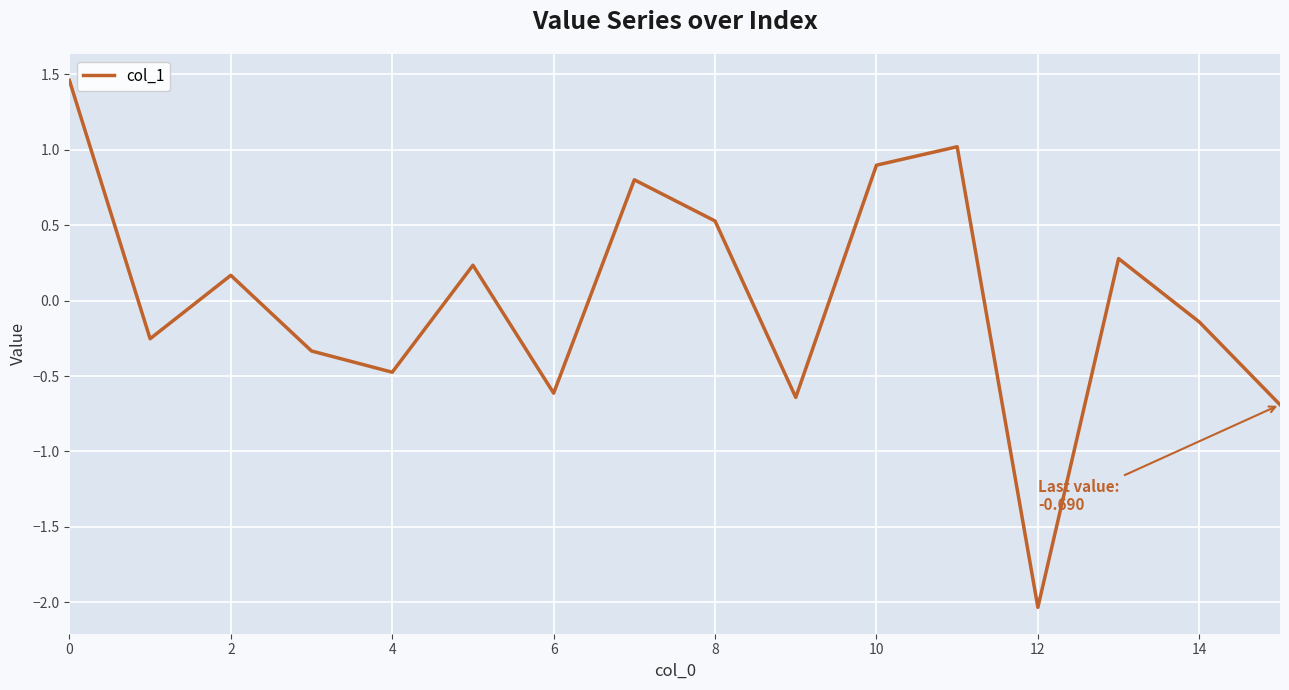

How many negative values are there?

8